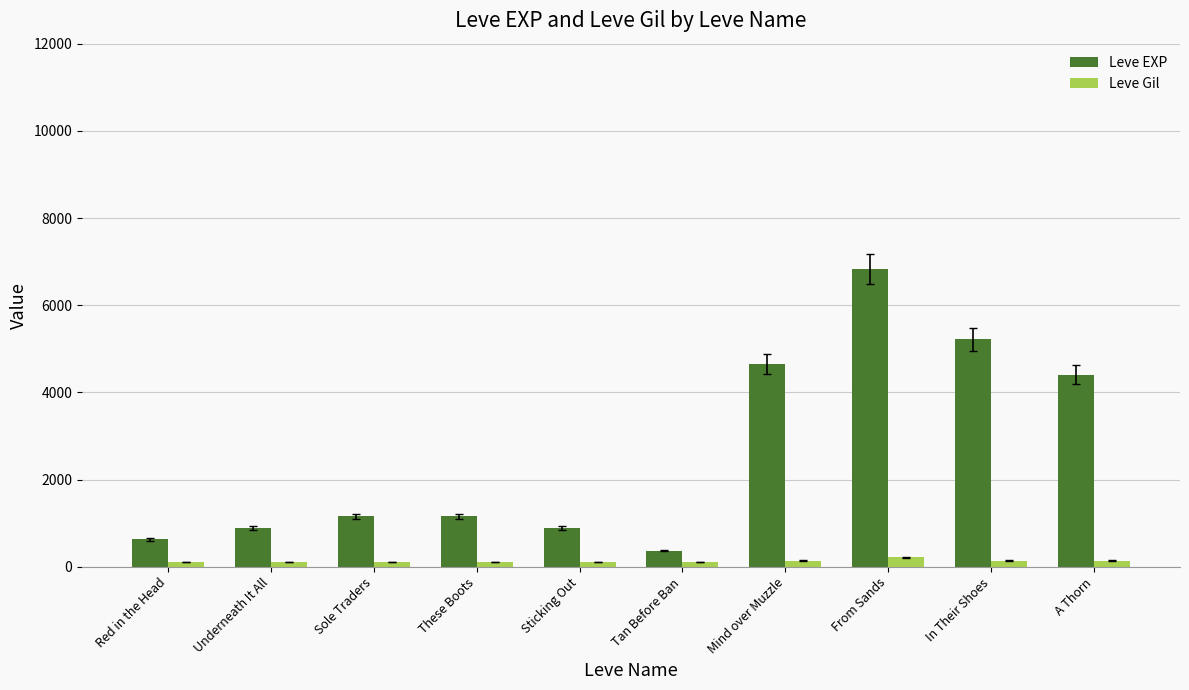

What is the sum of all Leve Gil values?

1318